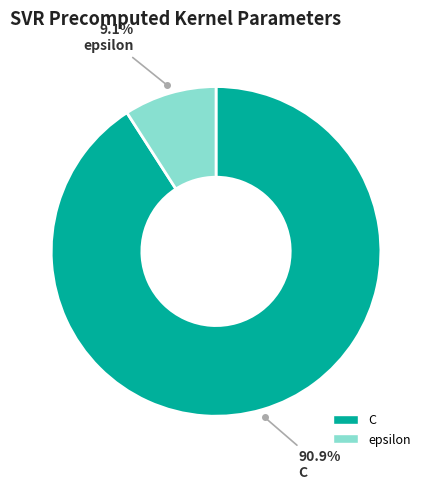

To the nearest percent, what percentage of the pie is C?

91%